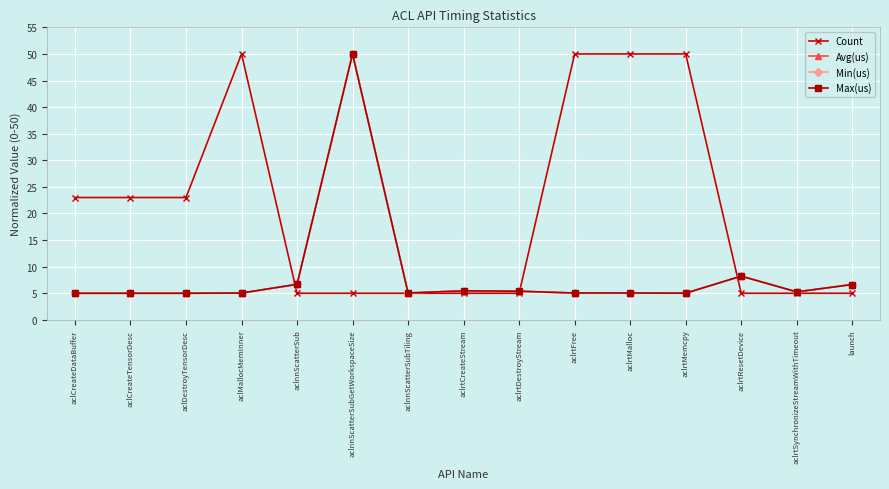

What is the greatest value displayed?

50.0